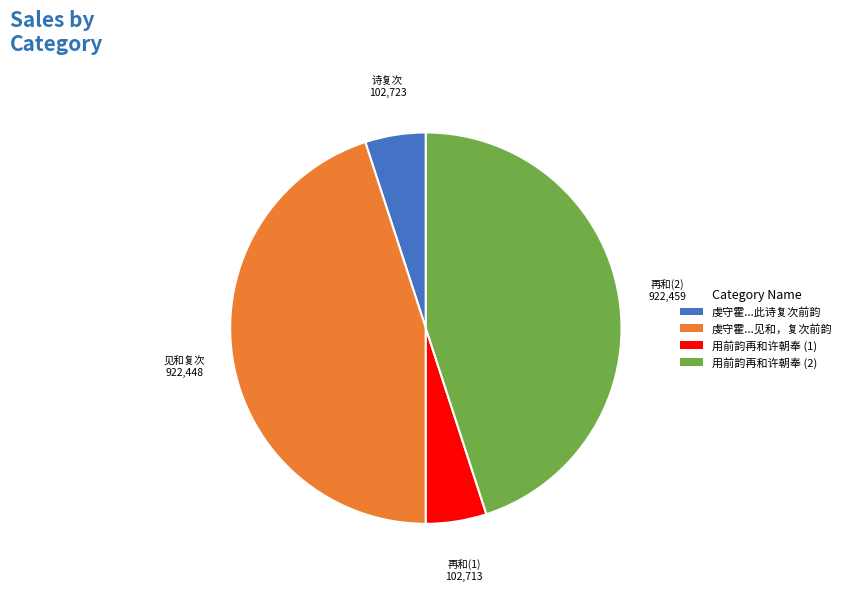

Which has a higher value, 虔守霍...见和，复次前韵 or 虔守霍...此诗复次前韵?

虔守霍...见和，复次前韵